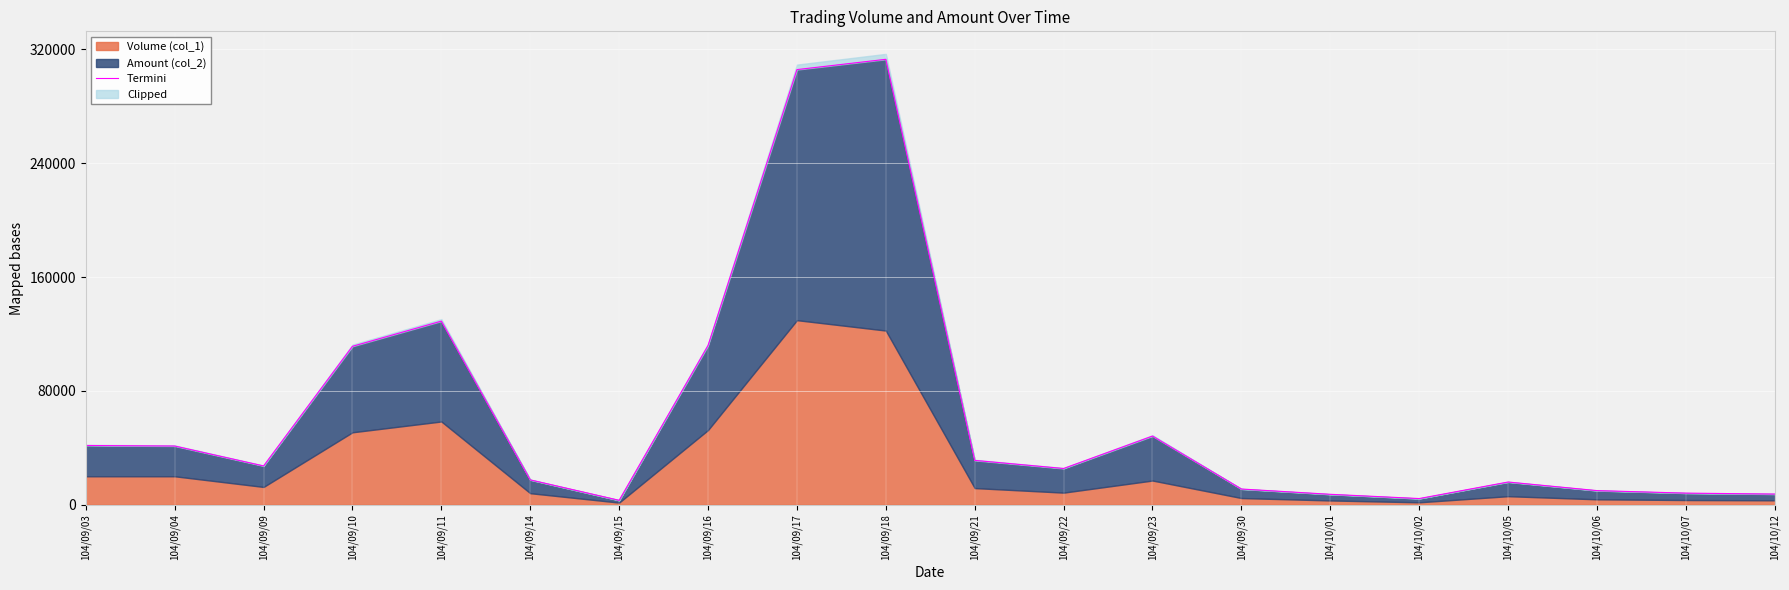

Rank the categories by value from highest to lowest.

104/09/18, 104/09/17, 104/09/11, 104/09/16, 104/09/10, 104/09/23, 104/09/03, 104/09/04, 104/09/21, 104/09/09, 104/09/22, 104/09/14, 104/10/05, 104/09/30, 104/10/06, 104/10/07, 104/10/12, 104/10/01, 104/10/02, 104/09/15